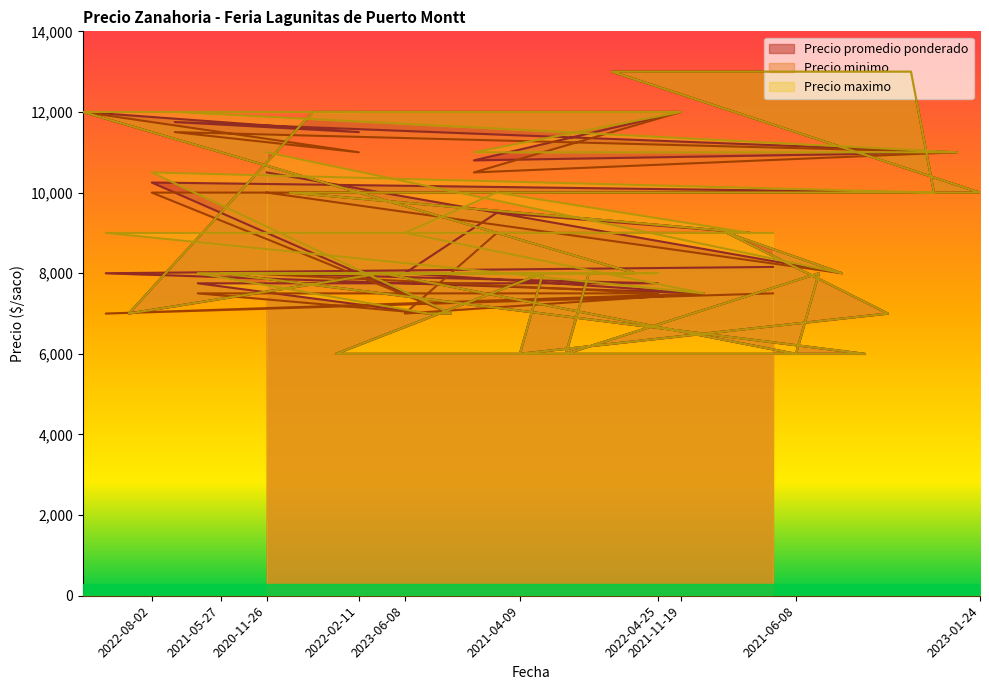

True or false: Precio maximo and Precio minimo intersect in this chart.

False